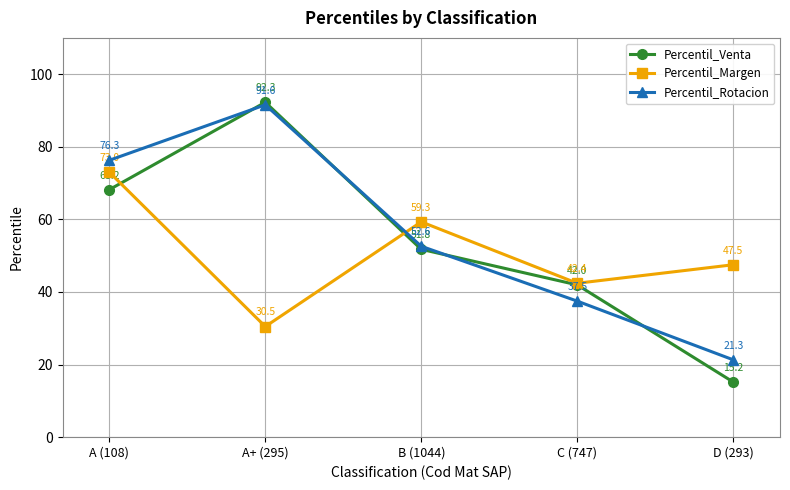

Which label corresponds to the smallest value in the chart?

D (293)